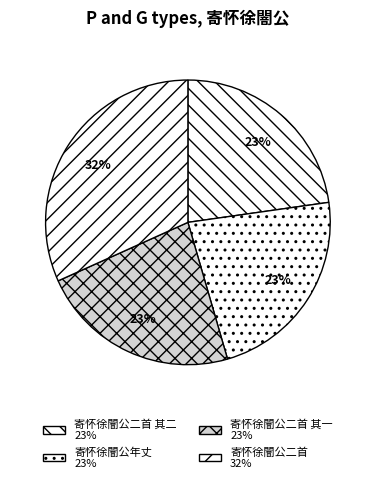

How many slices are in this pie chart?

4